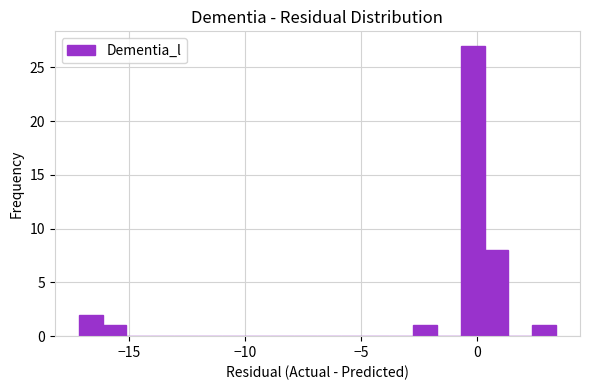

Around what value on the x-axis is the tallest bar? Give the approximate position of its centre, as read against the axis.

0.0